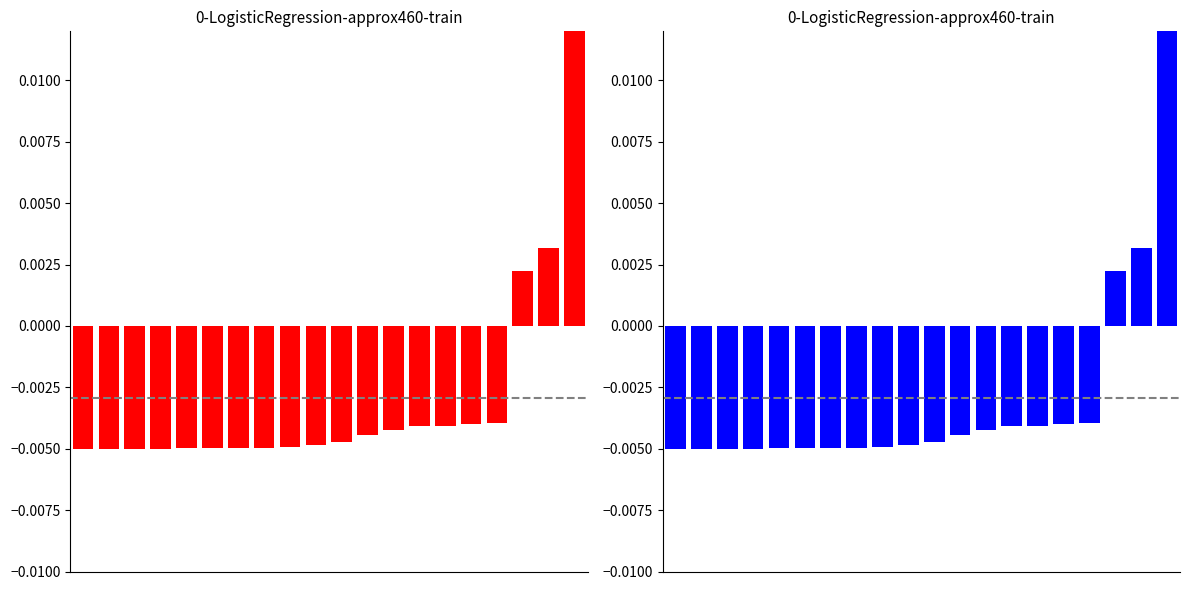

List the labels in order of value, largest first.

19, 18, 17, 16, 15, 14, 13, 12, 11, 10, 9, 8, 7, 6, 5, 4, 3, 2, 1, 0